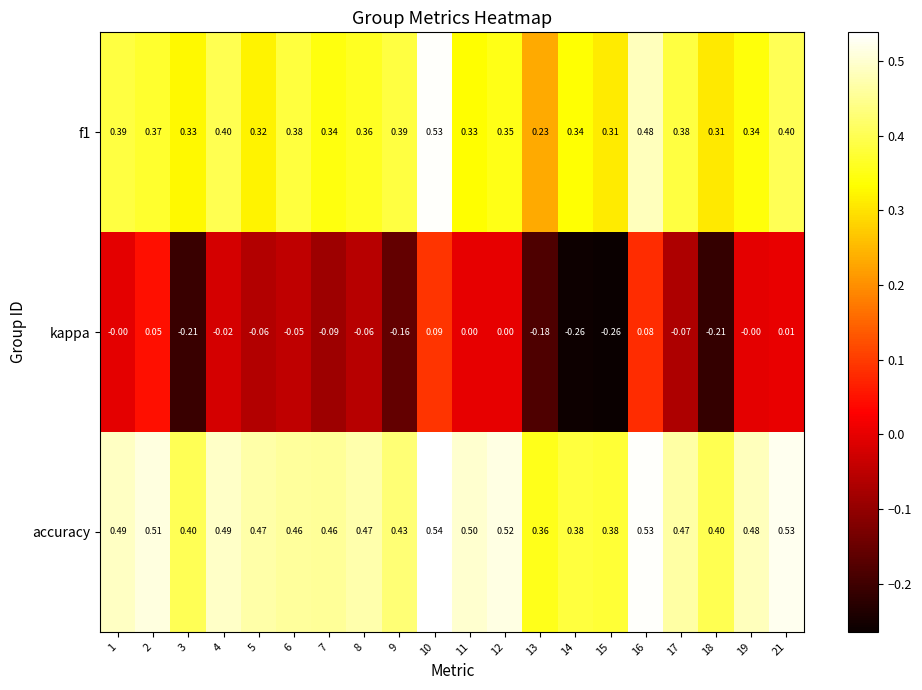

What is the difference between the highest and lowest values at 5?

0.5